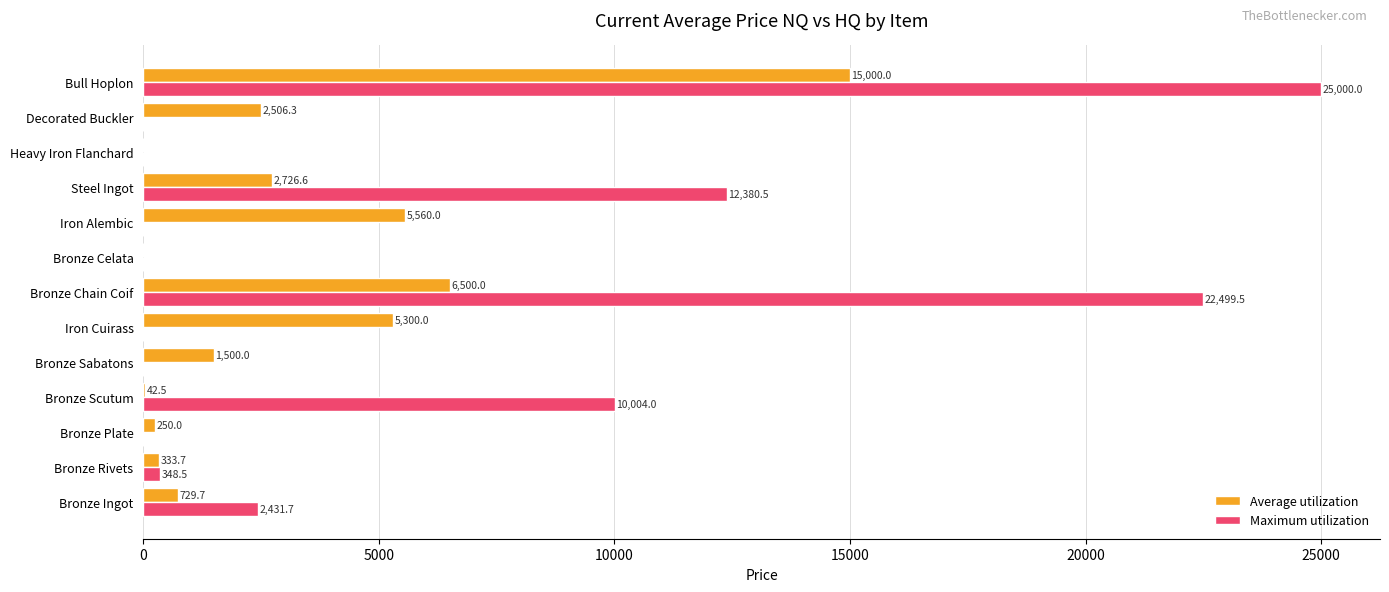

At which category is the sum across all series the highest?

Bull Hoplon